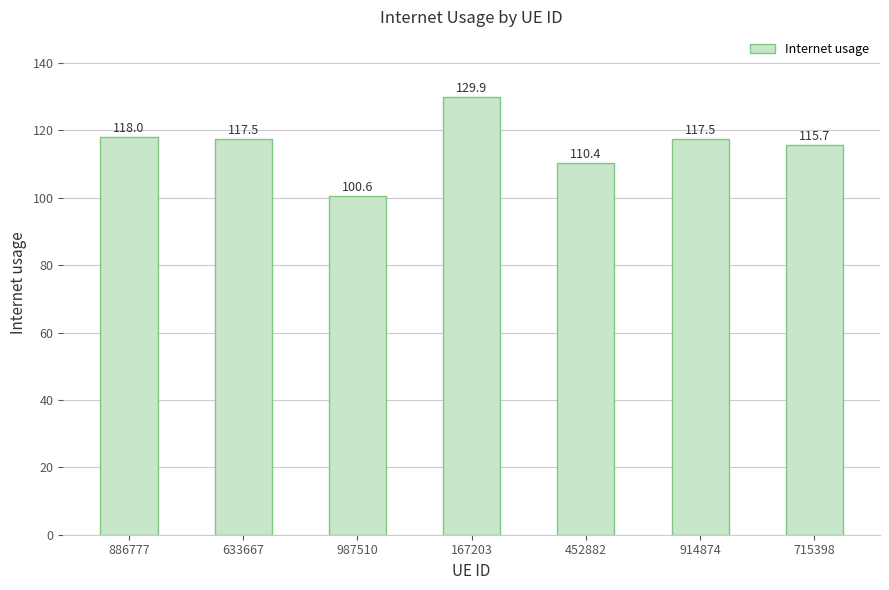

What is the maximum value shown in the chart?

129.9